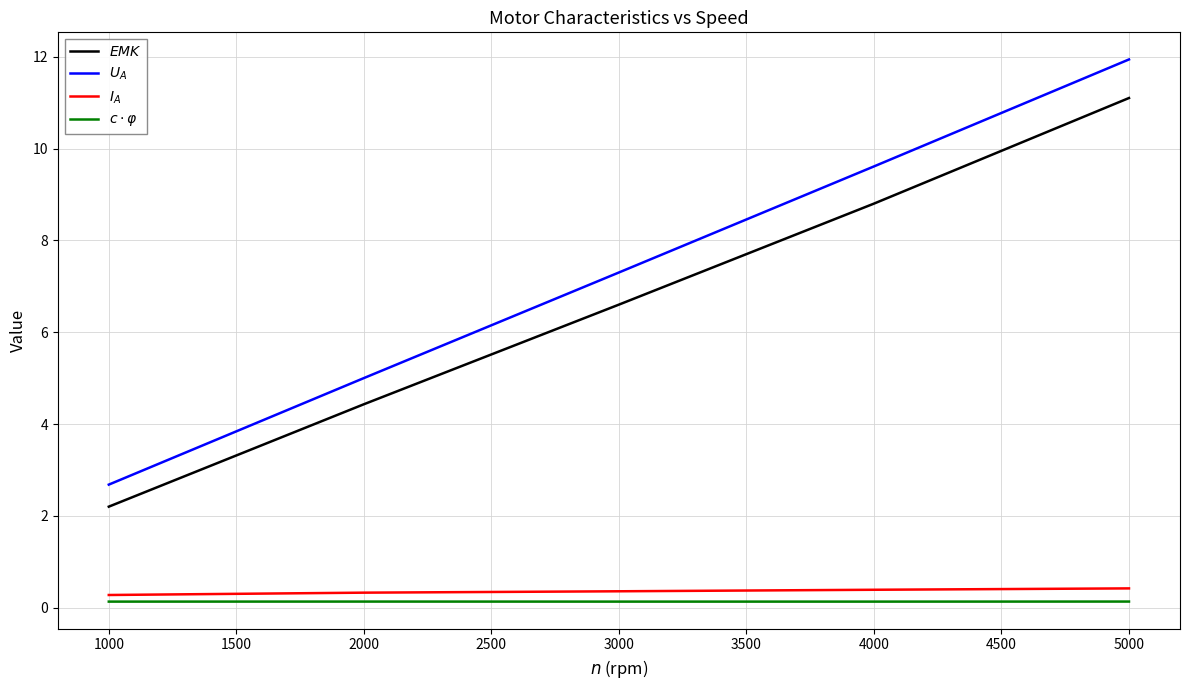

True or false: $U_A$ has more than 0 interior local peaks.

False